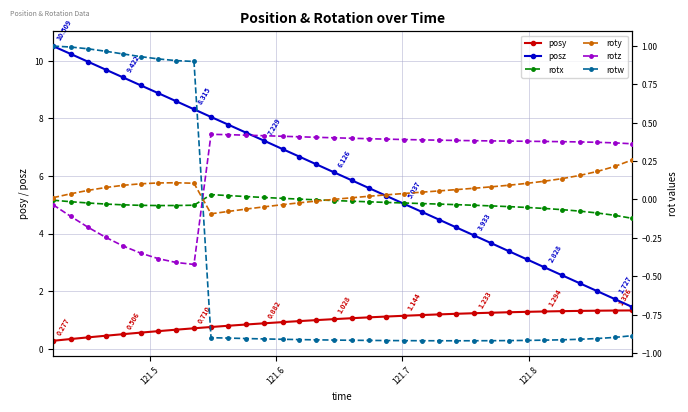

What are all the series names shown in the legend?

posy, posz, rotx, roty, rotz, rotw